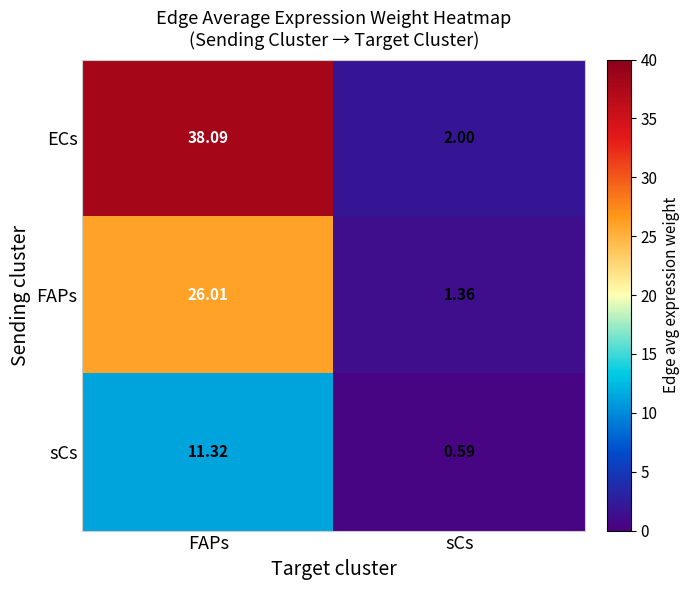

Which category has the lowest value in the FAPs series?

sCs